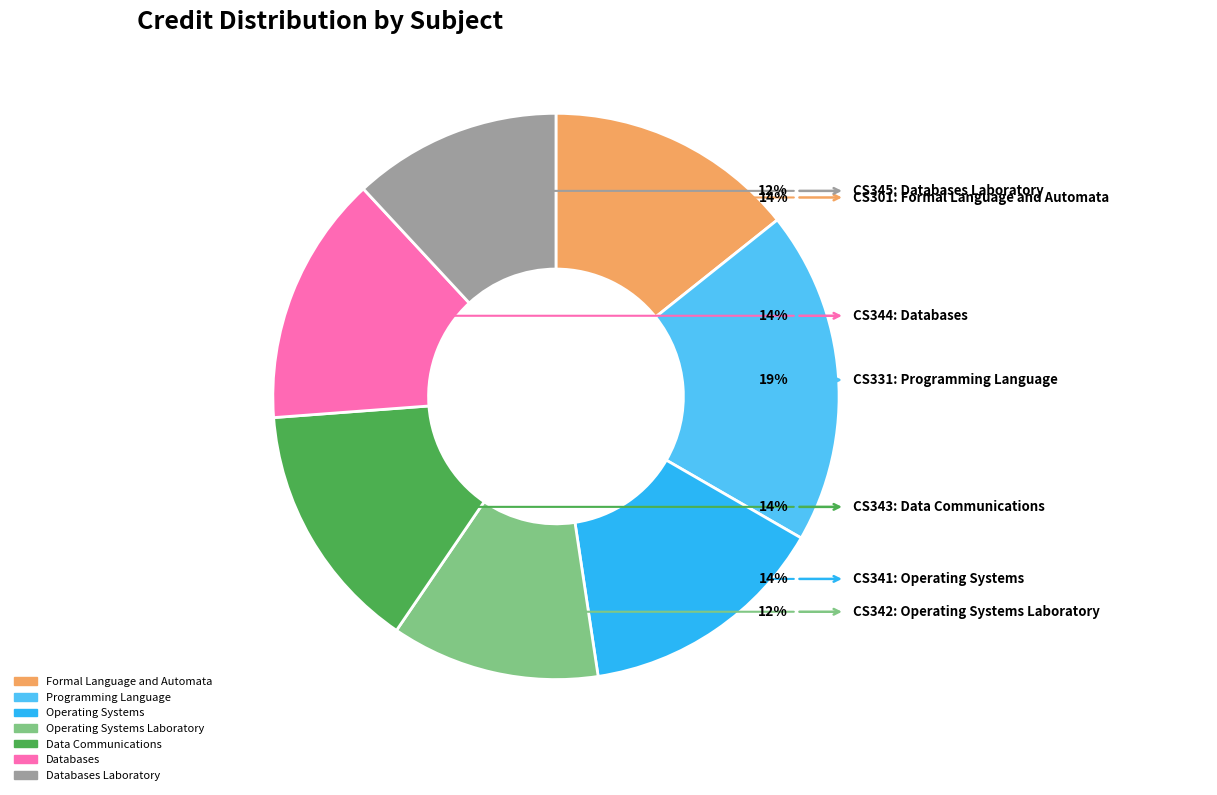

To the nearest percent, what portion does Formal Language and Automata represent?

14%